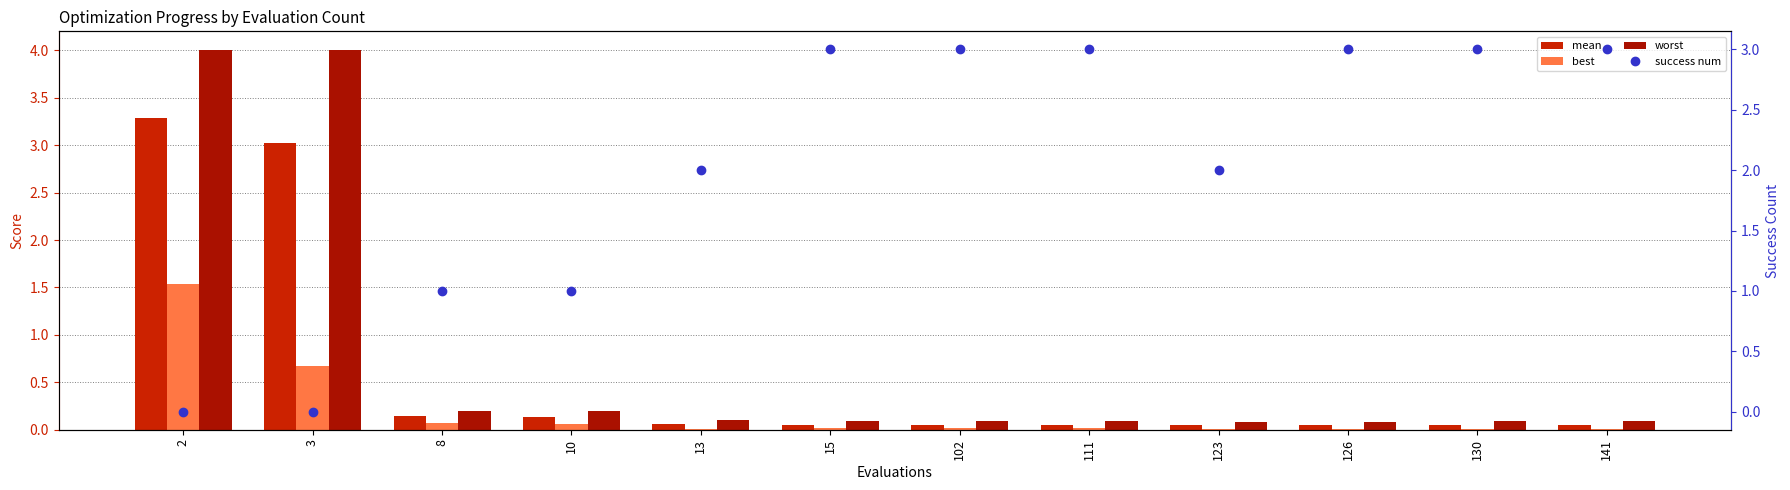

What is the greatest value displayed?

4.0